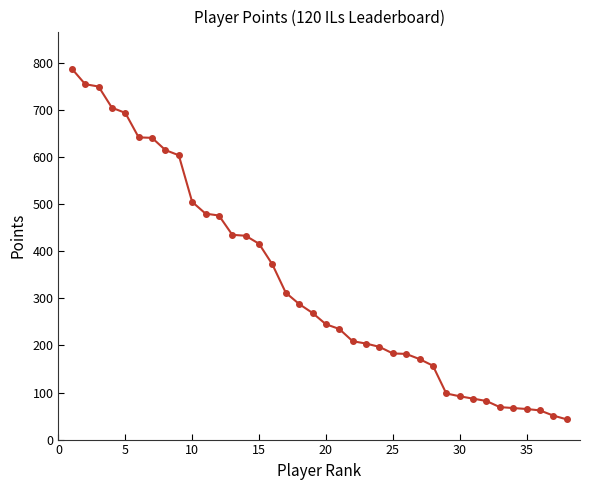

What is the maximum value shown in the chart?

788